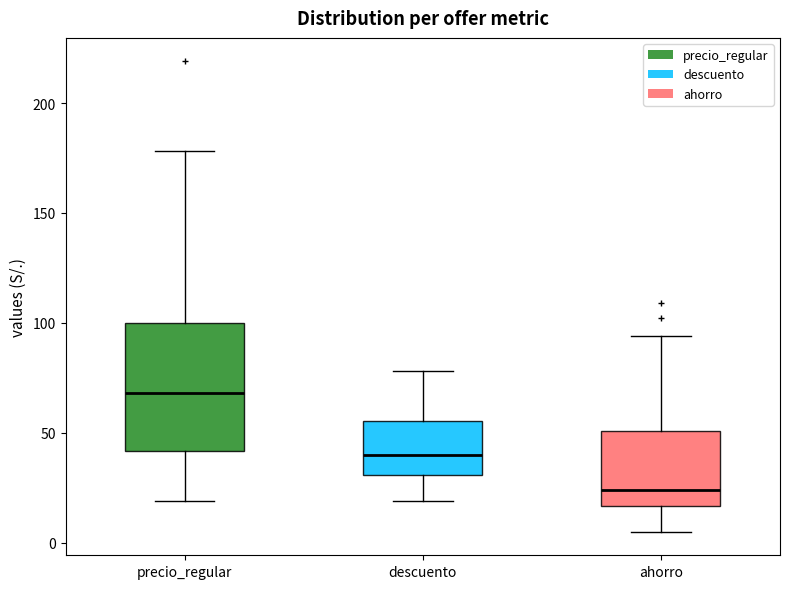

Where does the lower whisker of the box for descuento end on the y-axis? The values are not printed on the chart, so give them approximately, as read against the axis.

20